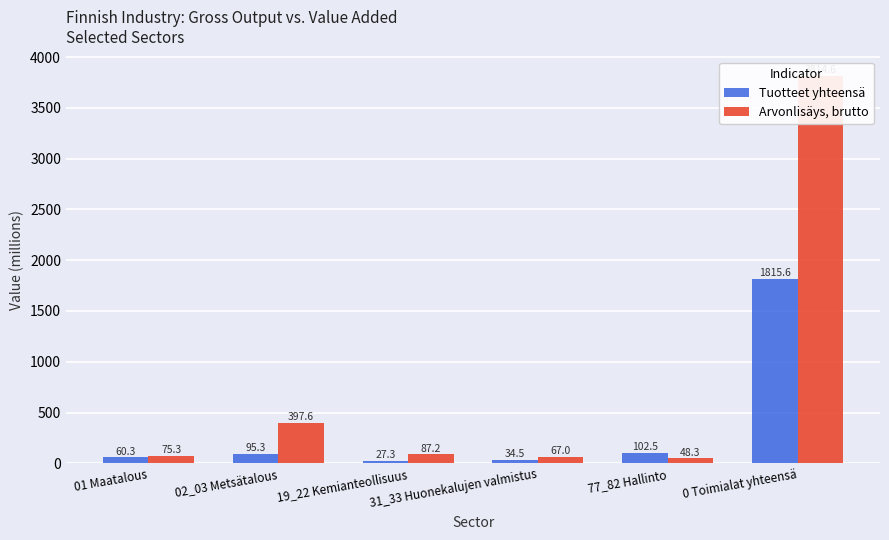

At which label does Arvonlisäys, brutto reach its minimum?

77_82 Hallinto